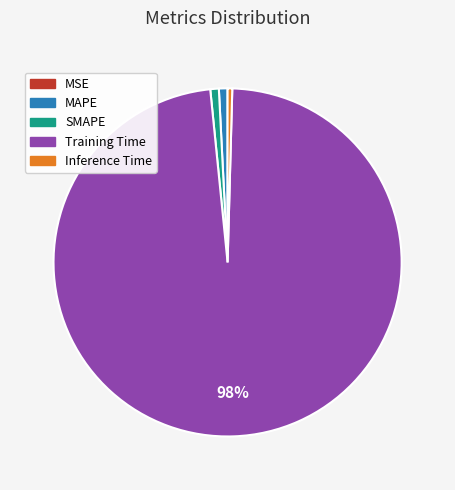

Do Inference Time and SMAPE together represent more than half of the pie?

No